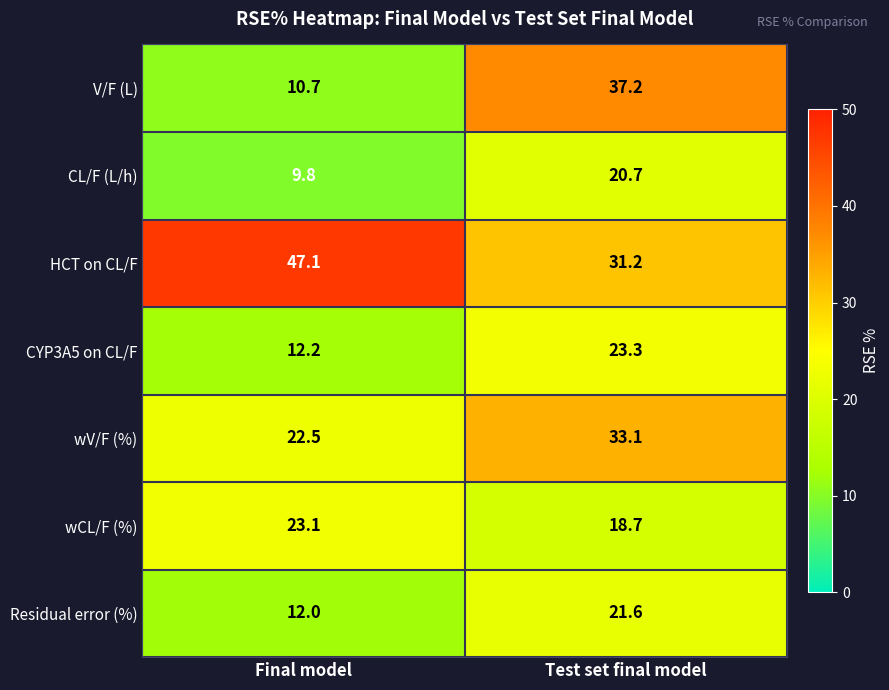

Reading left to right, what are all the values shown in this chart?

V/F (L): 10.7	37.2
CL/F (L/h): 9.8	20.7
HCT on CL/F: 47.1	31.2
CYP3A5 on CL/F: 12.2	23.3
wV/F (%): 22.5	33.1
wCL/F (%): 23.1	18.7
Residual error (%): 12.0	21.6